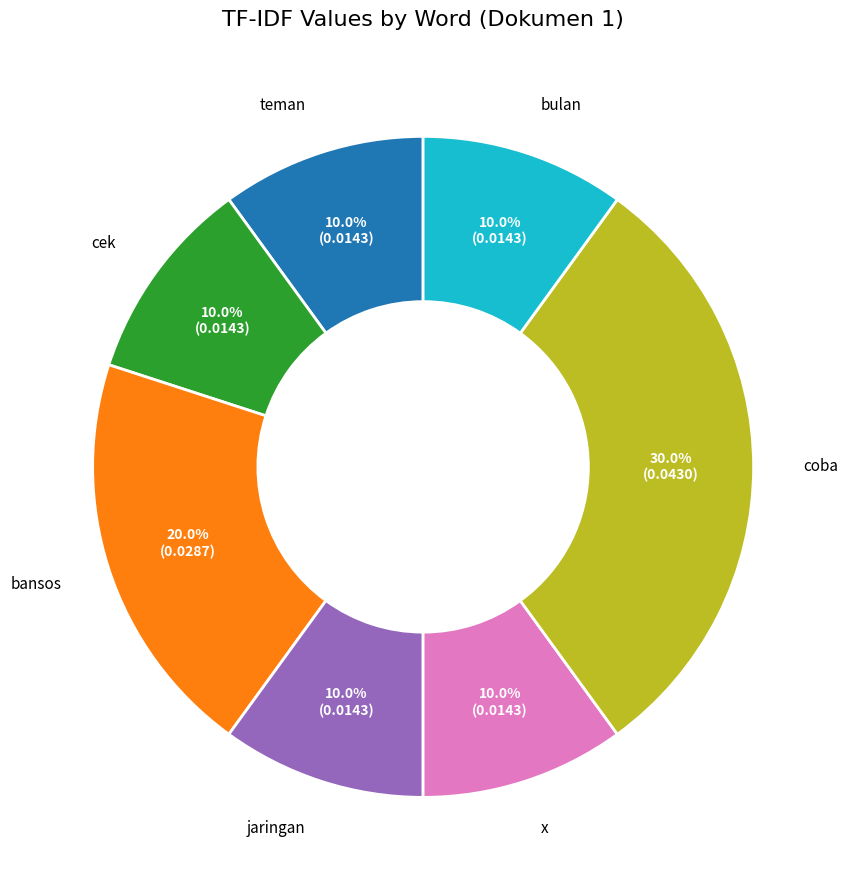

Is there a majority slice in this chart?

No